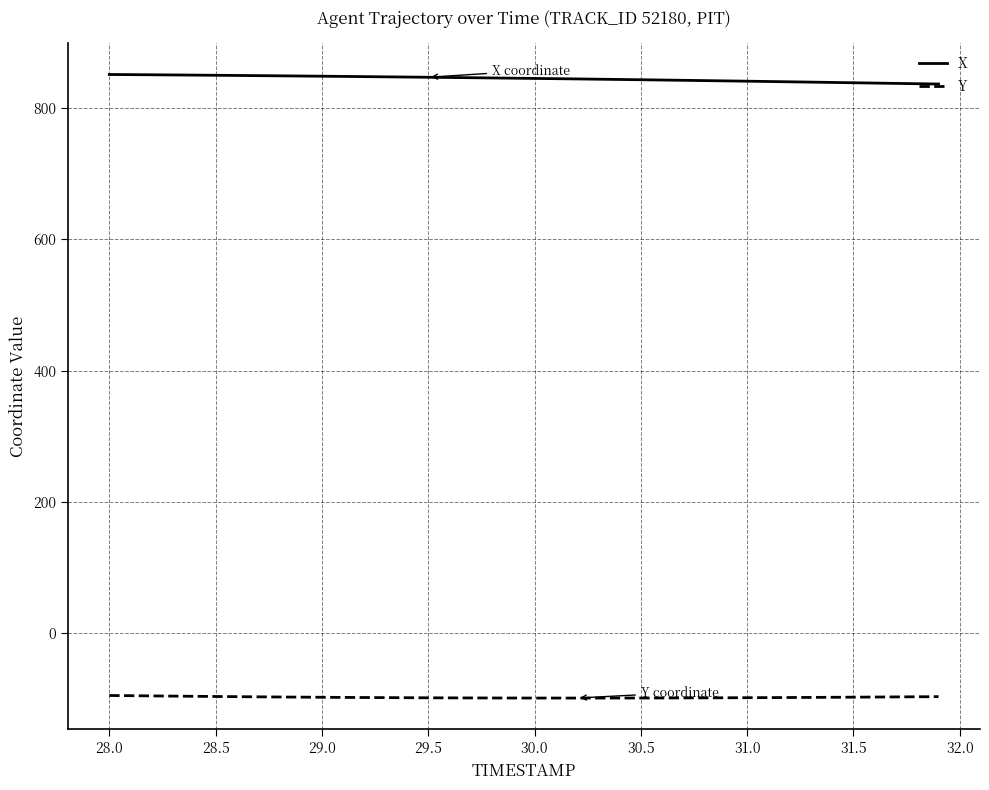

What is the maximum value for X?

851.1